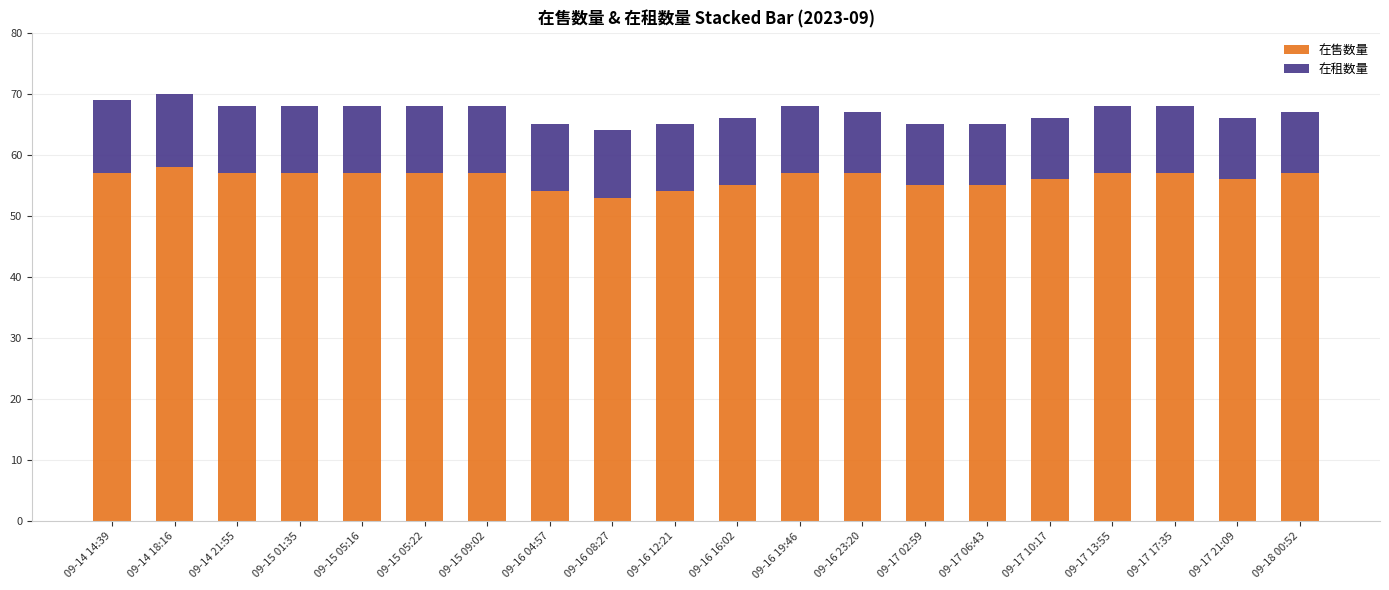

What are all the series names shown in the legend?

在售数量, 在租数量